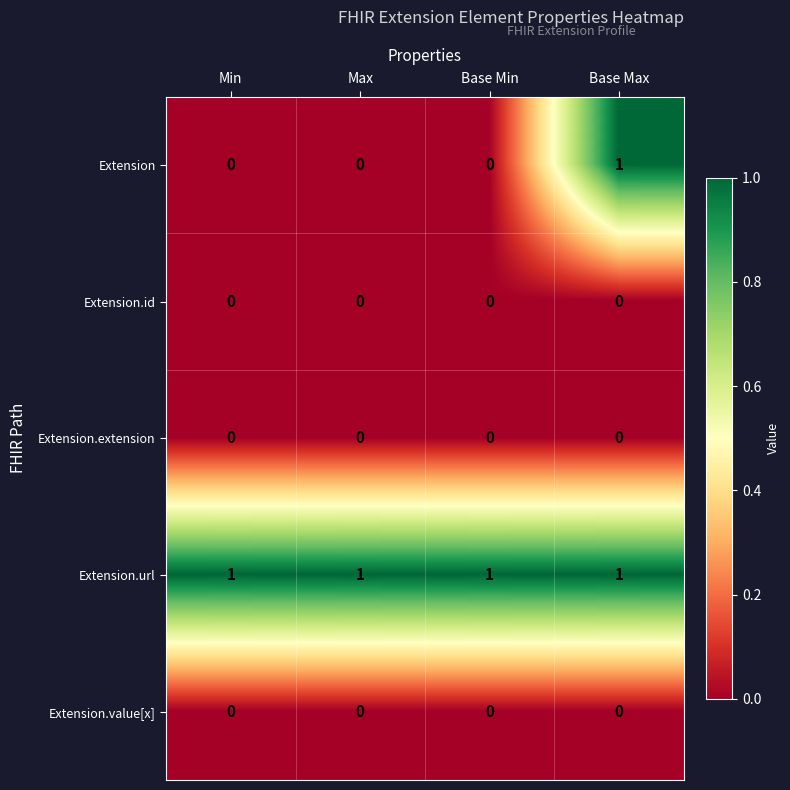

The Extension.url series shows 1 at Base Min. True or false?

True